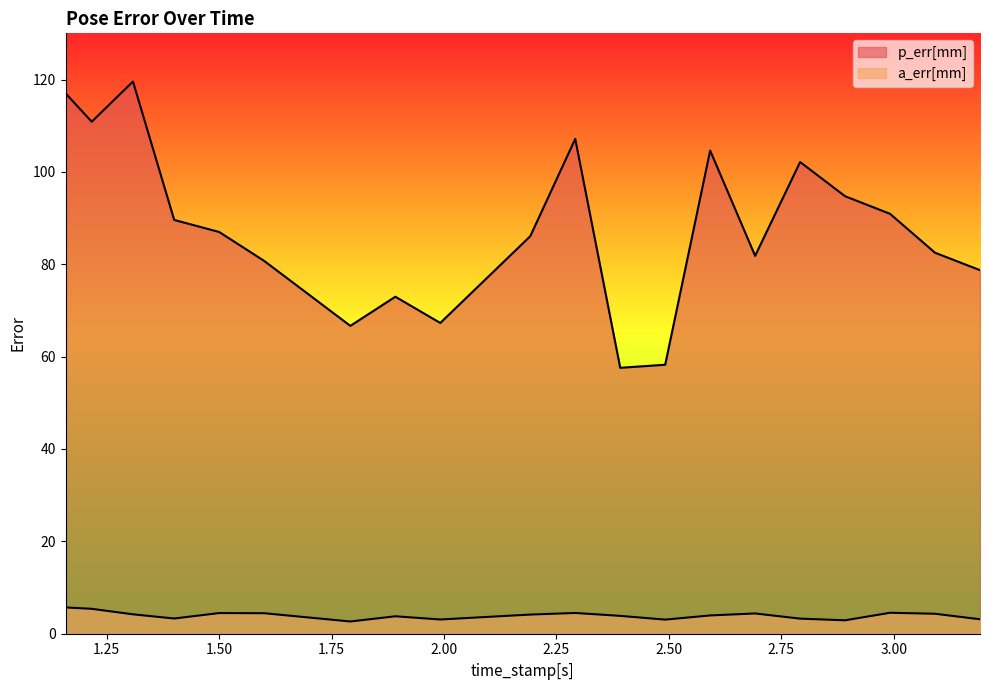

Does the chart display data point markers on the line(s)?

No